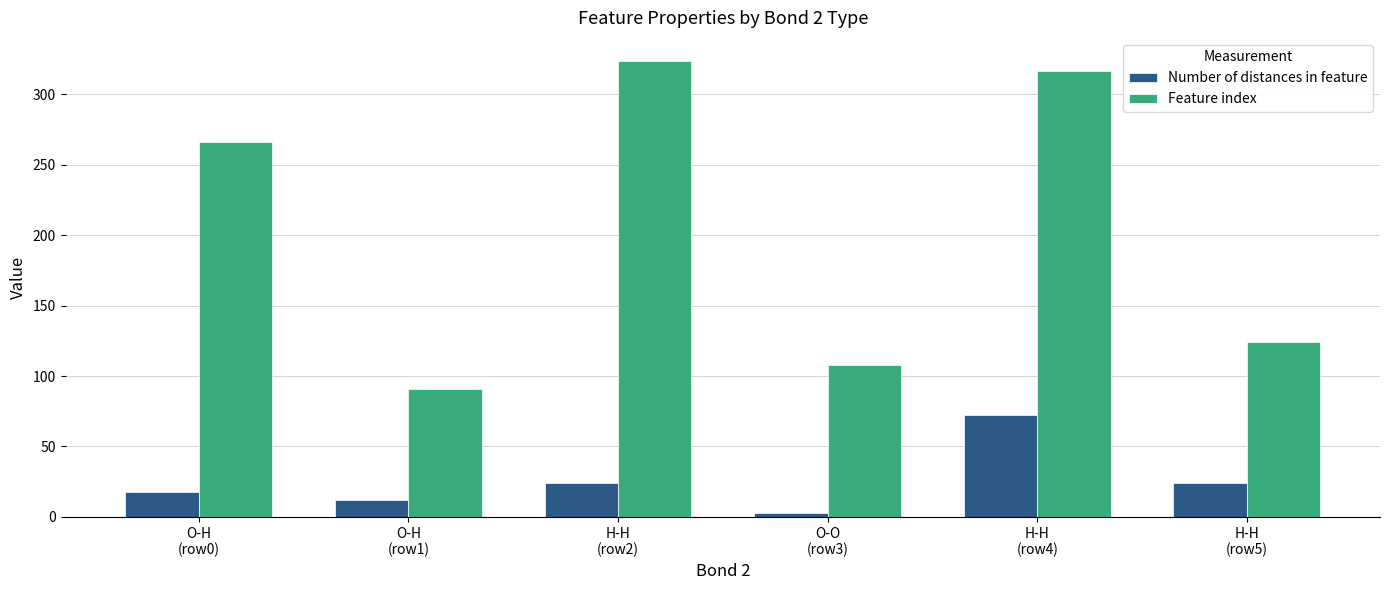

Read the Number of distances in feature value at H-H
(row4).

72